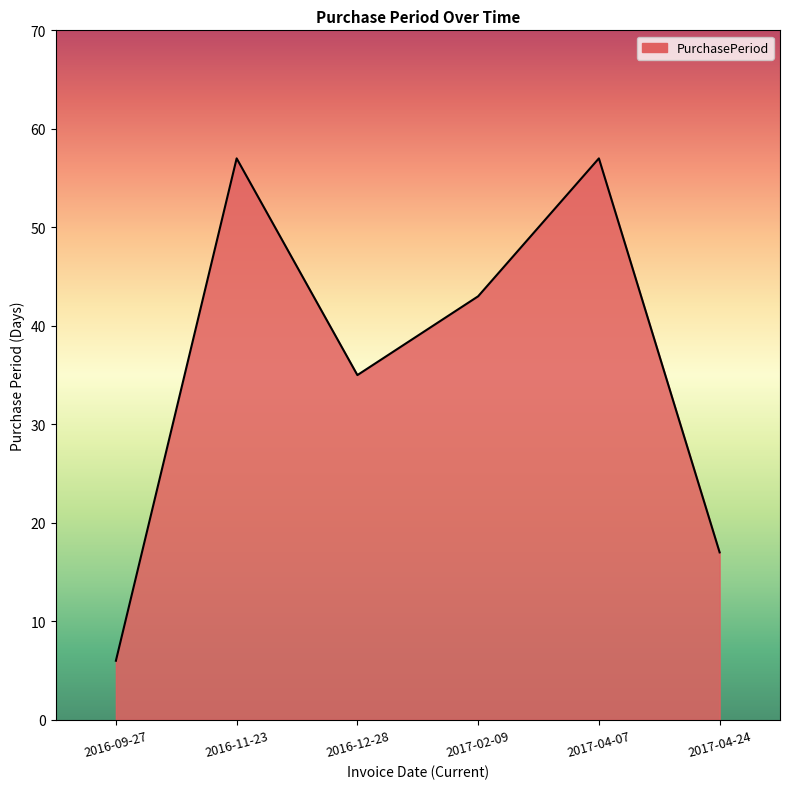

Which has a higher value, 2016-12-28 or 2016-09-27?

2016-12-28